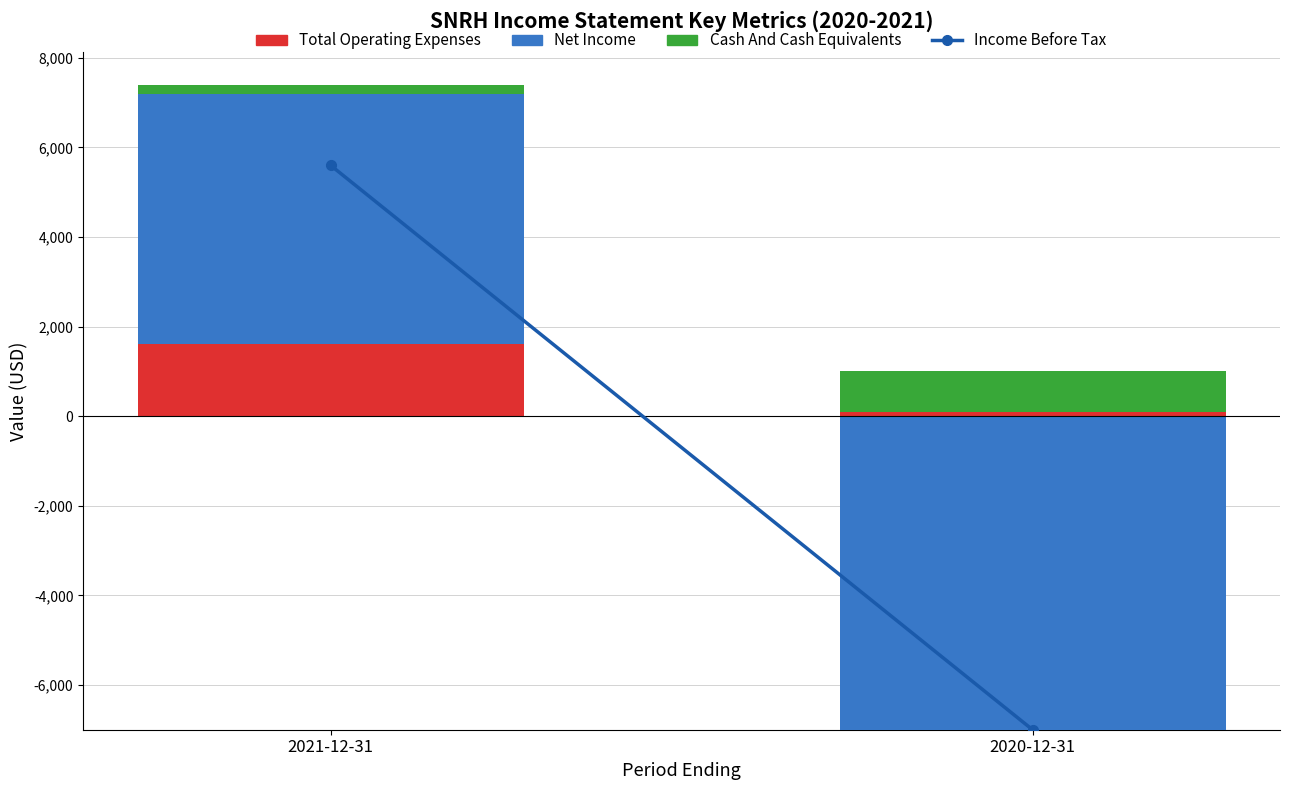

What is the label of the 2nd bar from the left?

2020-12-31